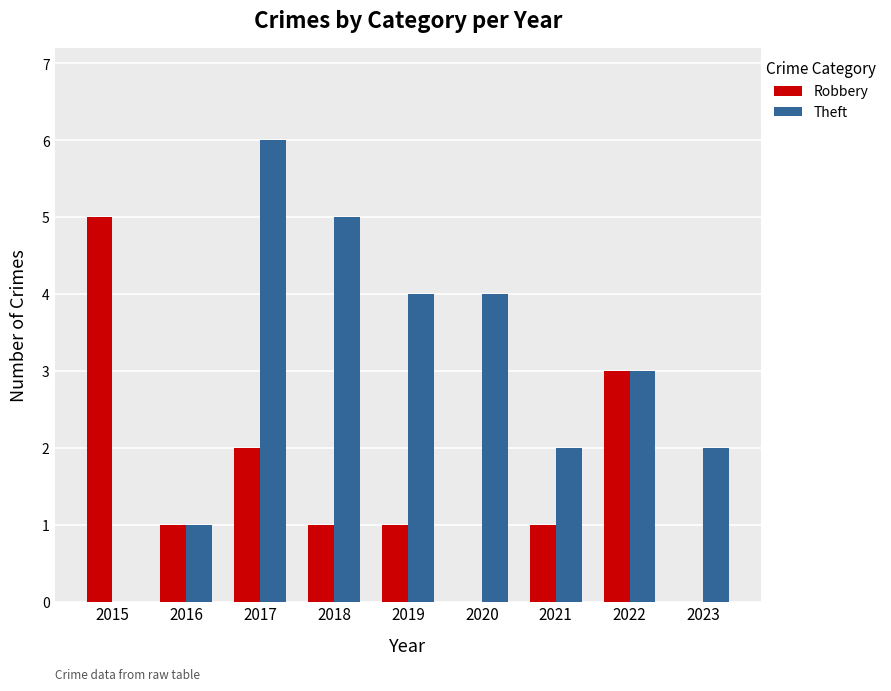

At which category is the sum across all series the highest?

2017